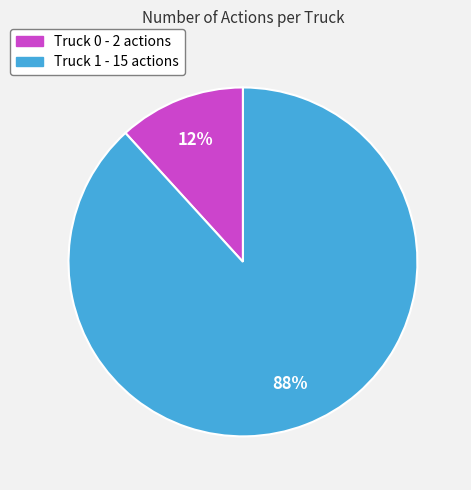

To the nearest percent, what percentage of the pie is Truck 0?

12%